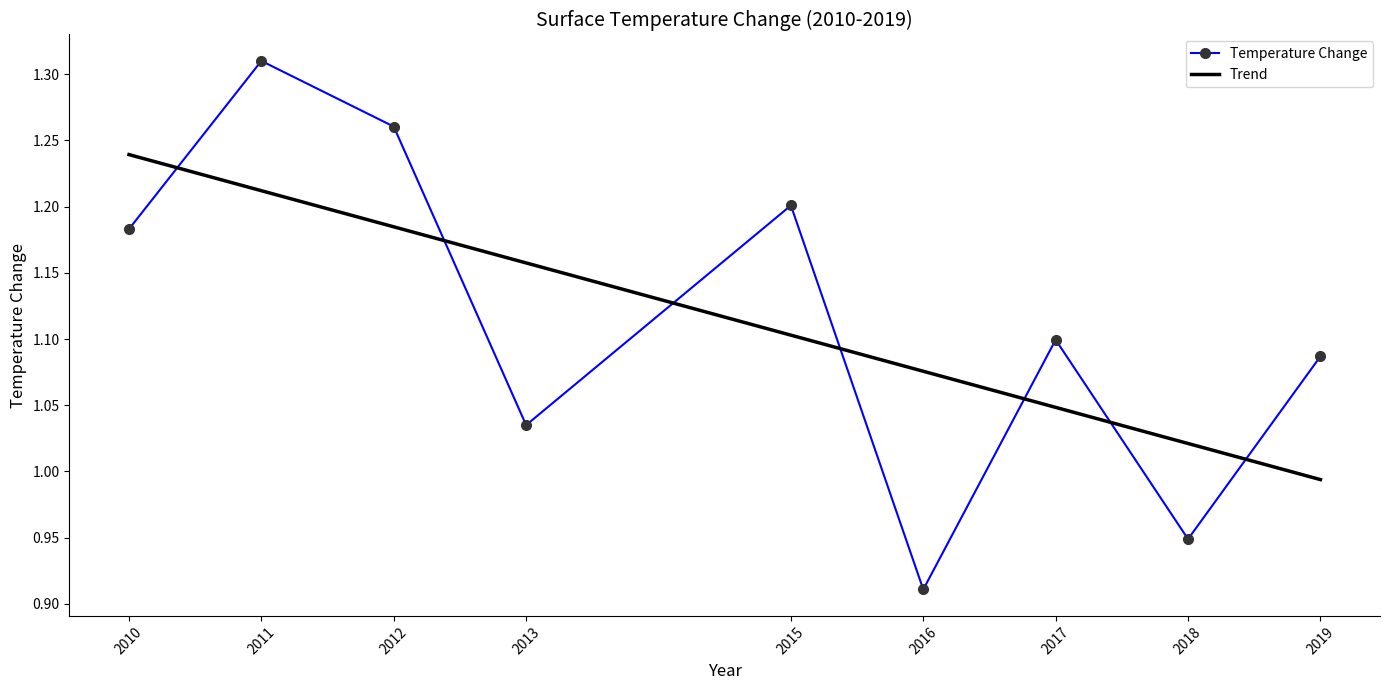

The Temperature Change series shows 1.6 at 2018. True or false?

False